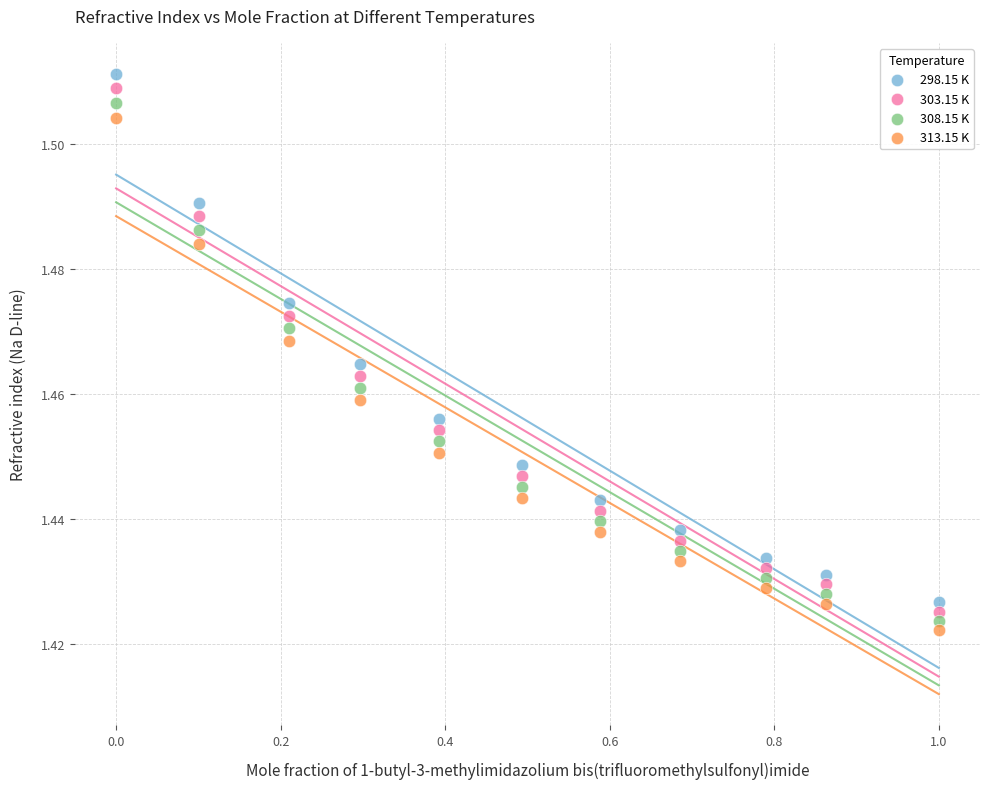

Which series has the largest Y range (max minus min)?

298.15 K